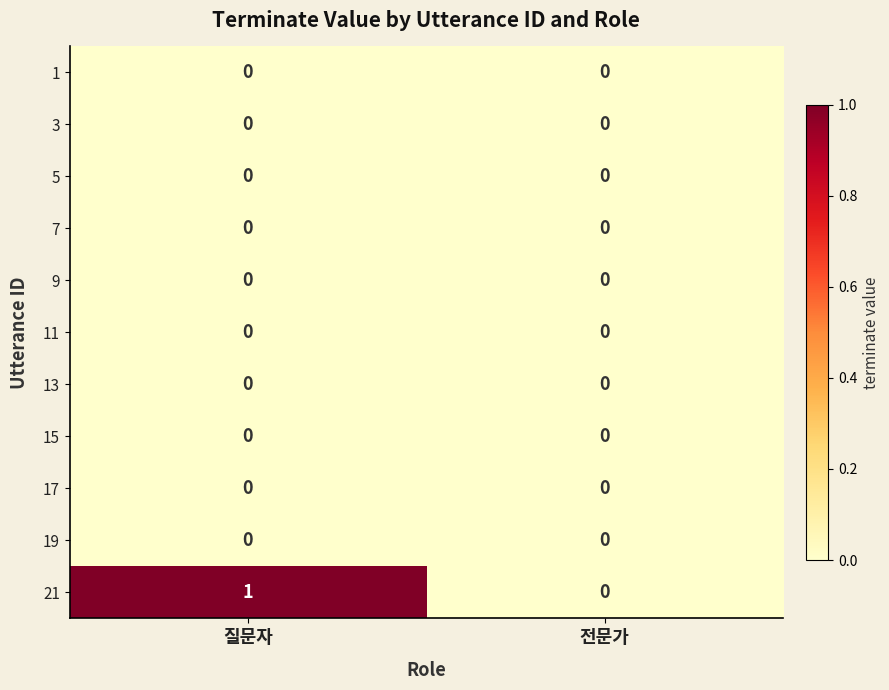

List the labels in order of 21 value, smallest first.

전문가, 질문자